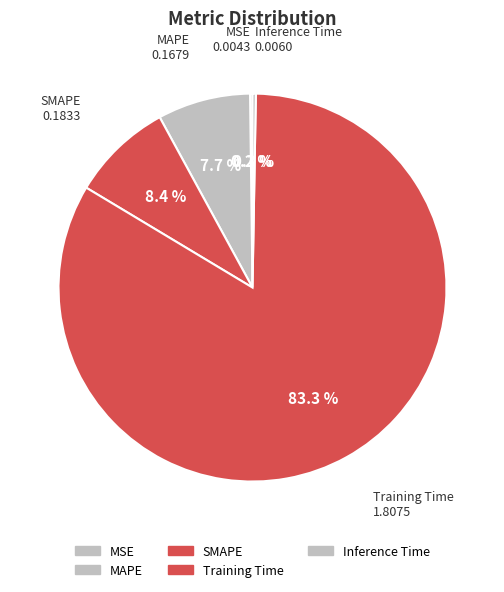

Which slice is the largest?

Training Time